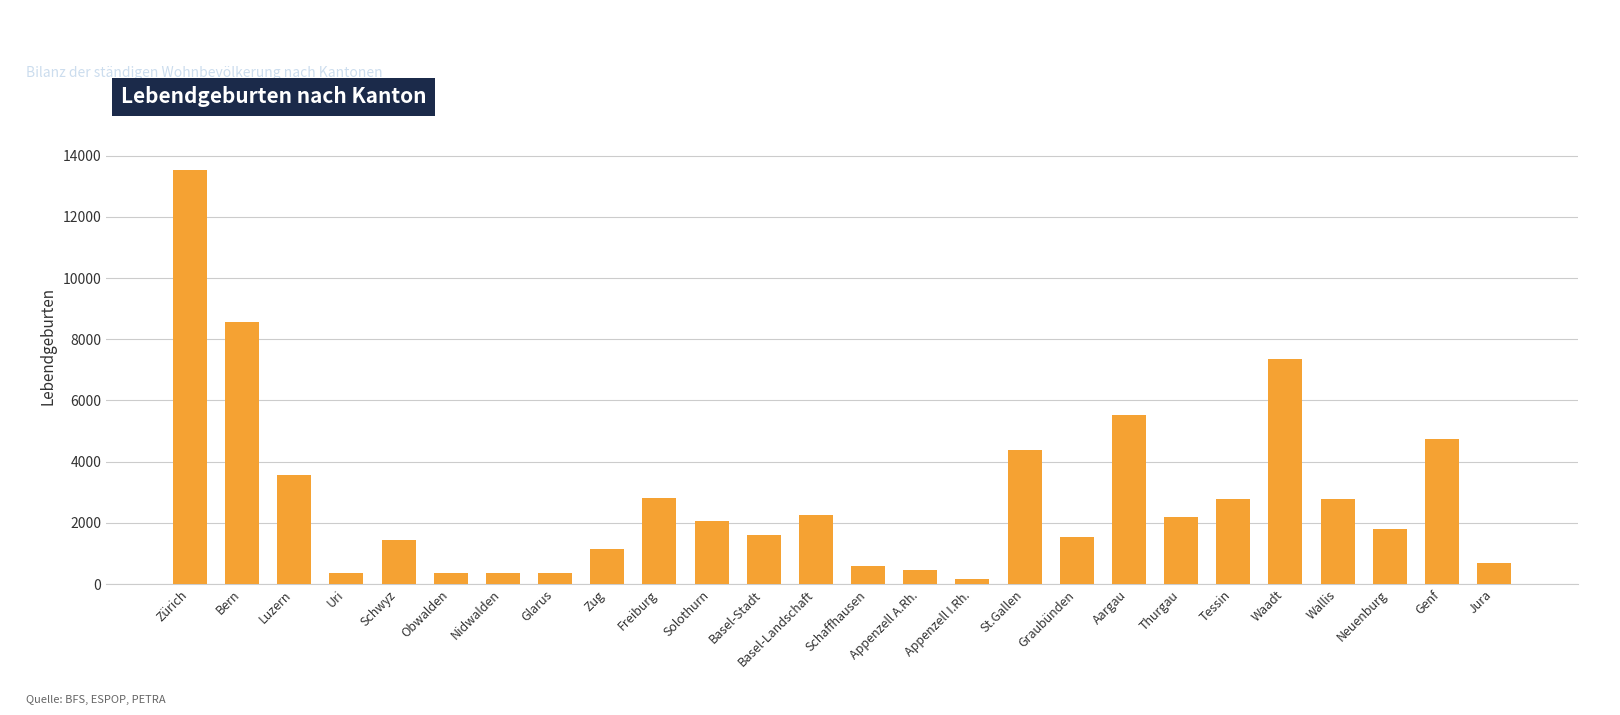

How many categories are shown in the chart?

26